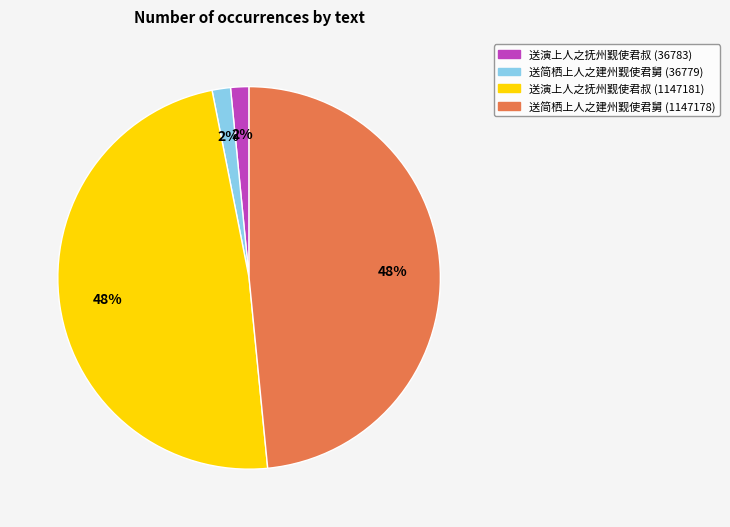

Is there a majority slice in this chart?

No